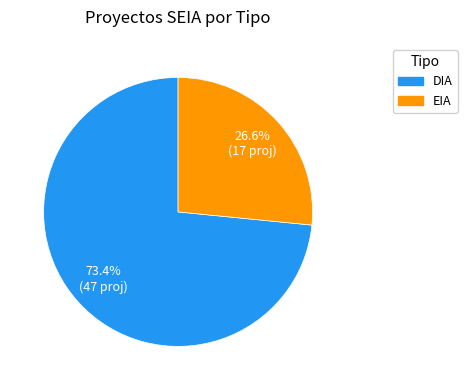

To the nearest percent, what is the average slice percentage?

50%